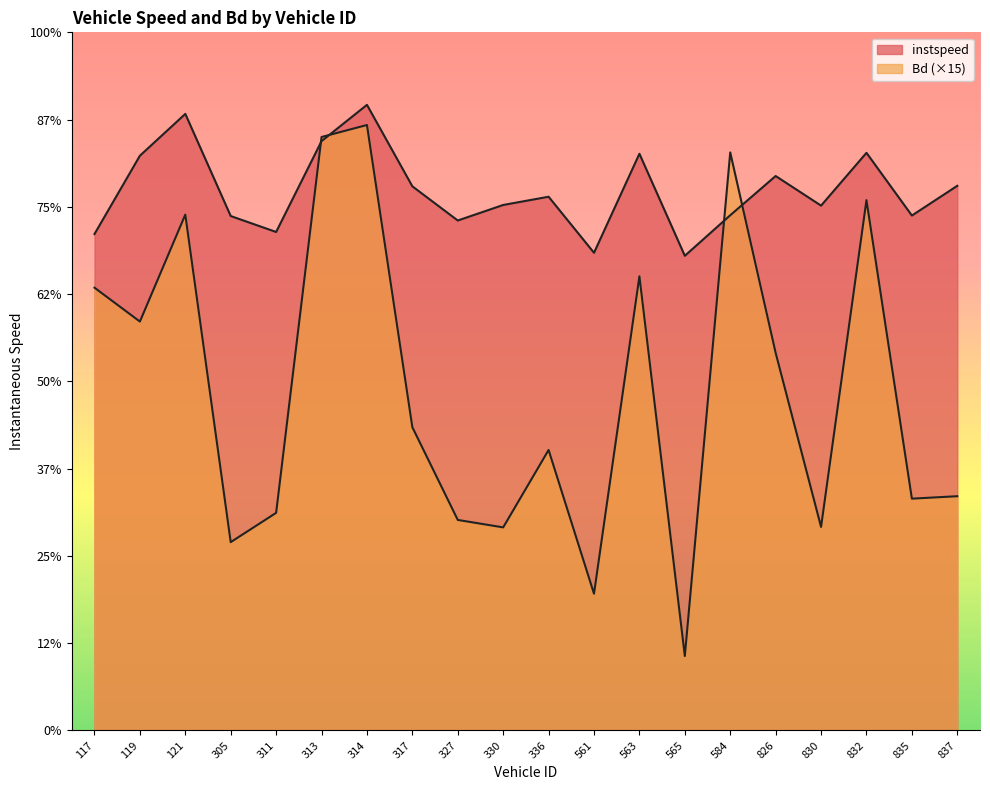

What is the spread (max minus min) of values at 826.0?

4.1